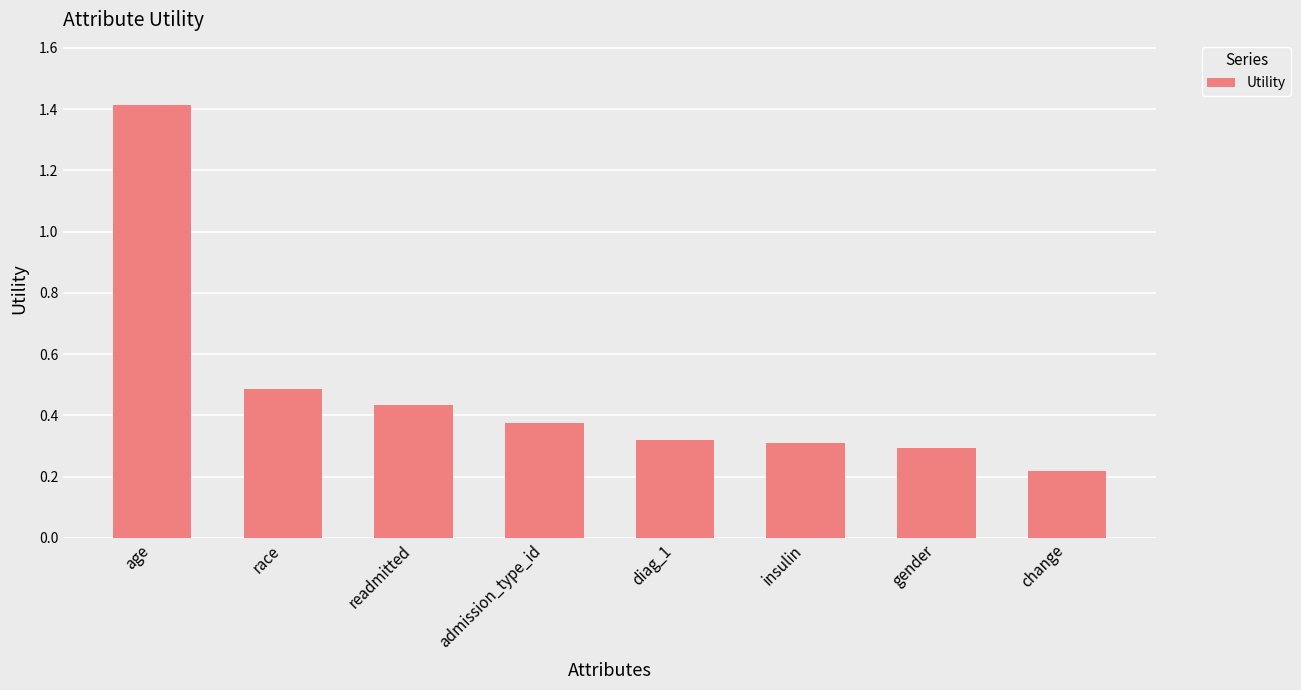

At which label is the value closest to 0?

change